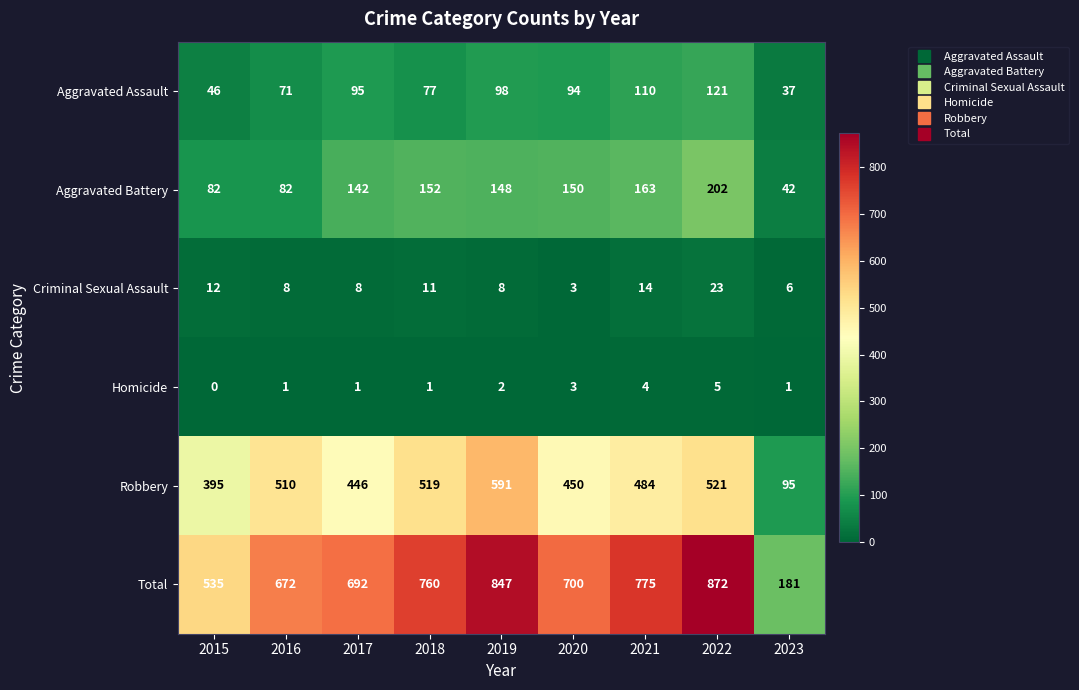

Where is Robbery nearest to the value 343?

2015